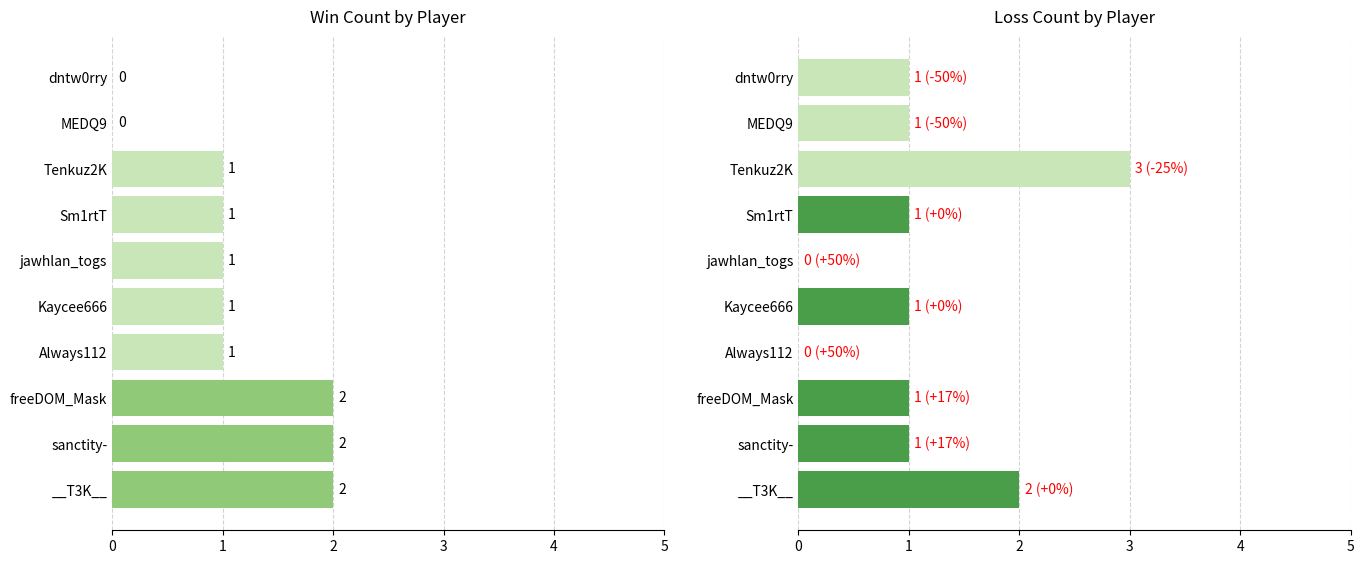

Count the number of categories in the chart.

10